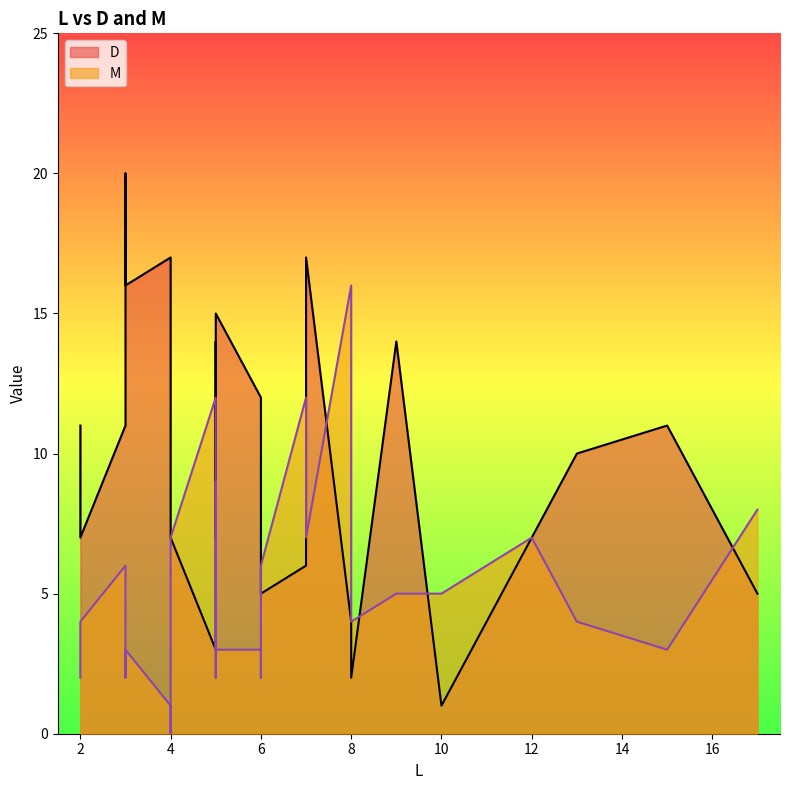

What is the difference between the maximum and second lowest values in the D series?

18